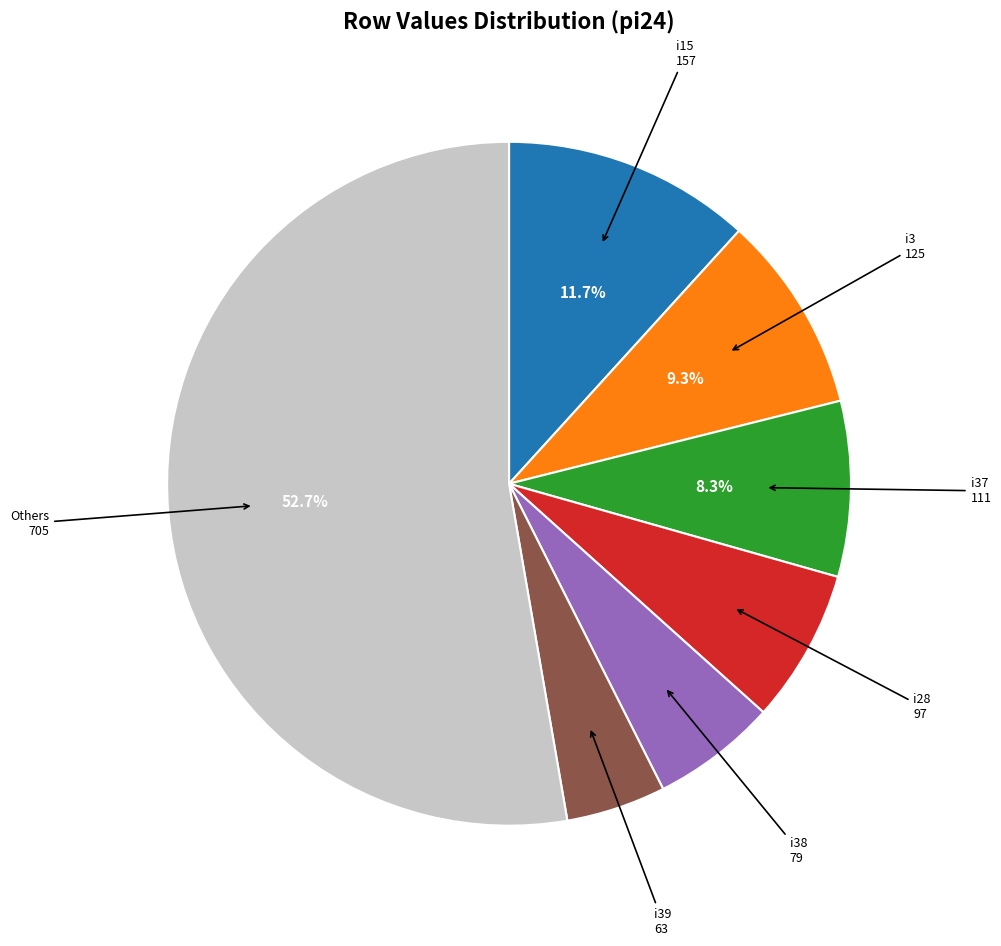

How many slices are in this pie chart?

7